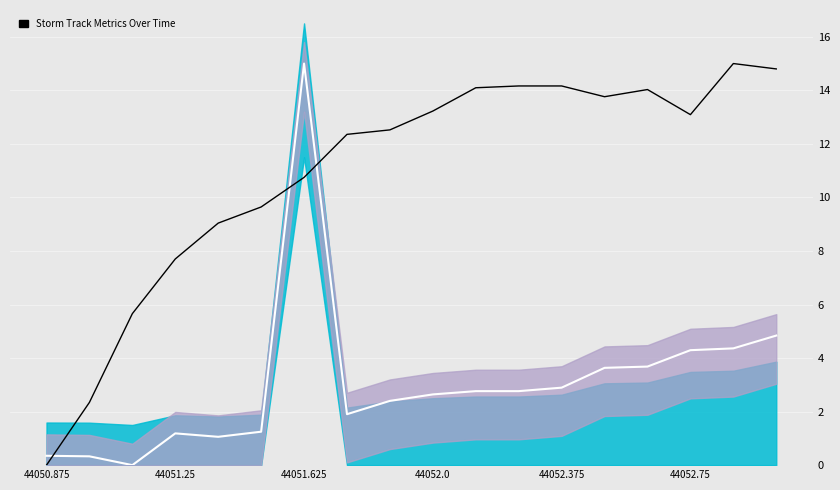

What is the difference between the lat (norm) values at 44051.625 and 44051.25?

3.3